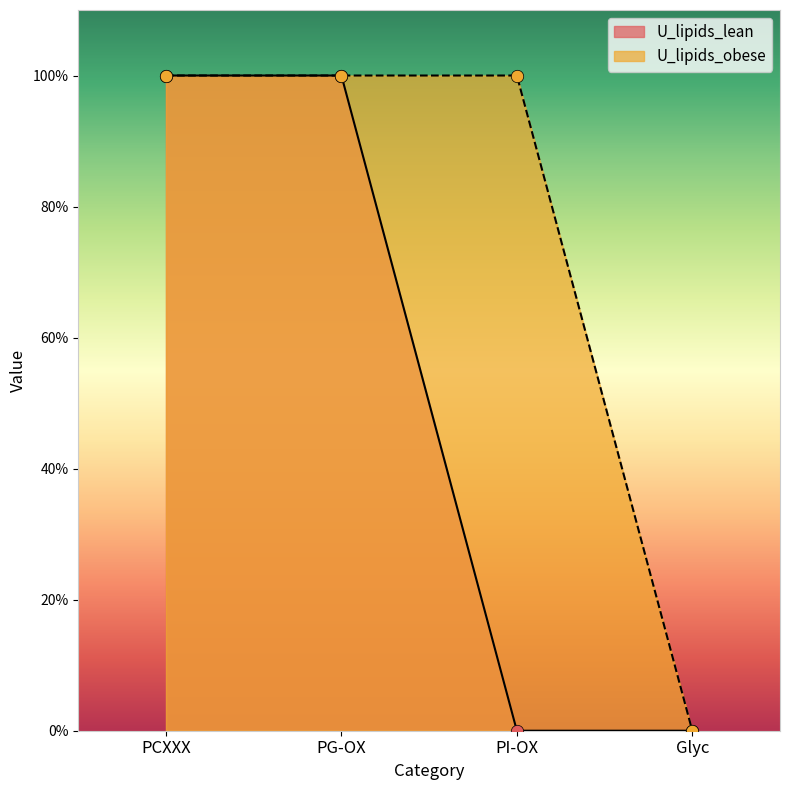

At how many categories does at least one series exceed 0?

3